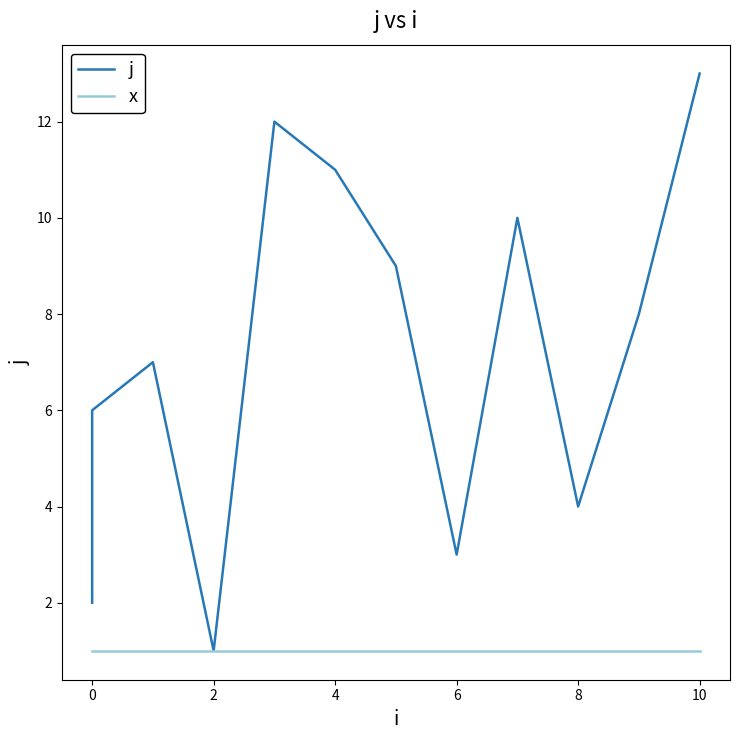

What is the lowest value of the j series?

1